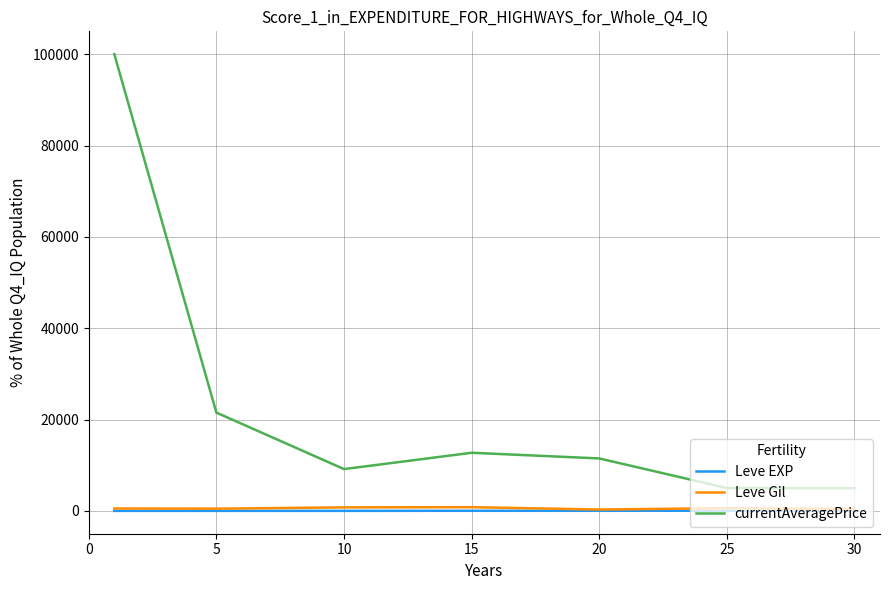

Which series has the largest range (max minus min)?

currentAveragePrice